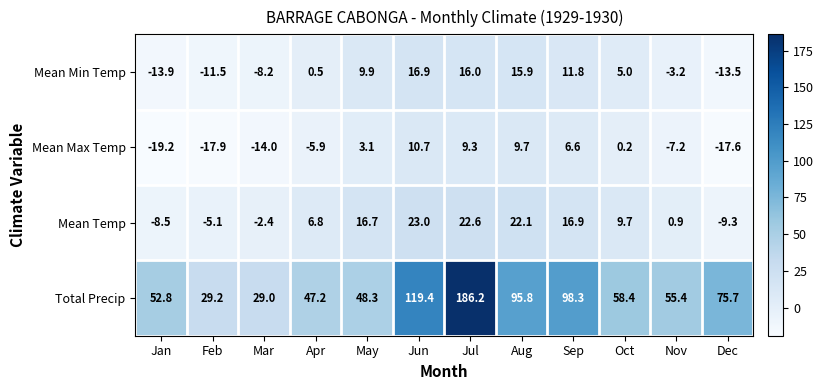

At which category is the sum across all series the highest?

Jul